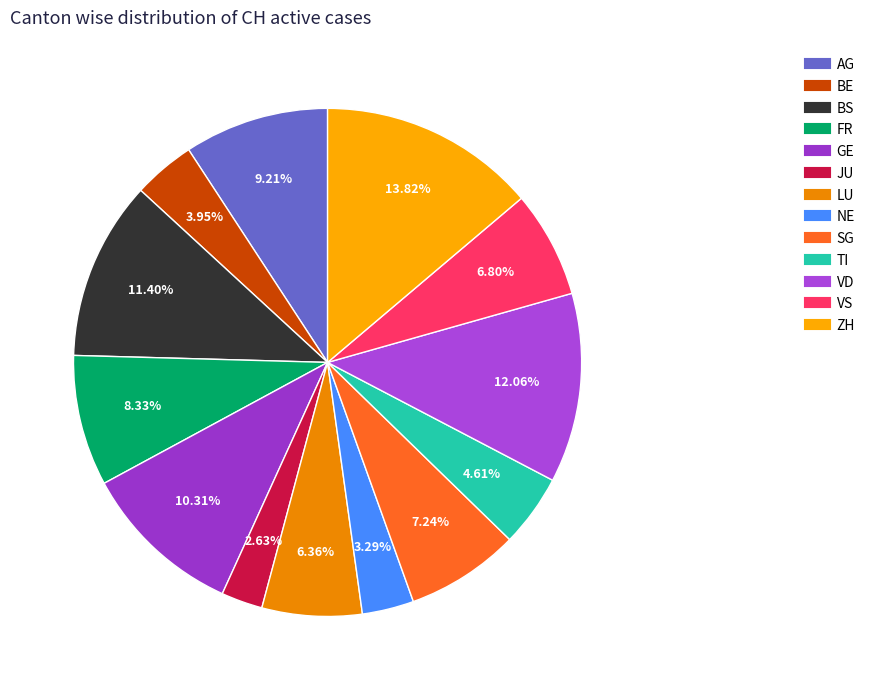

Which category has the biggest portion of the pie?

ZH